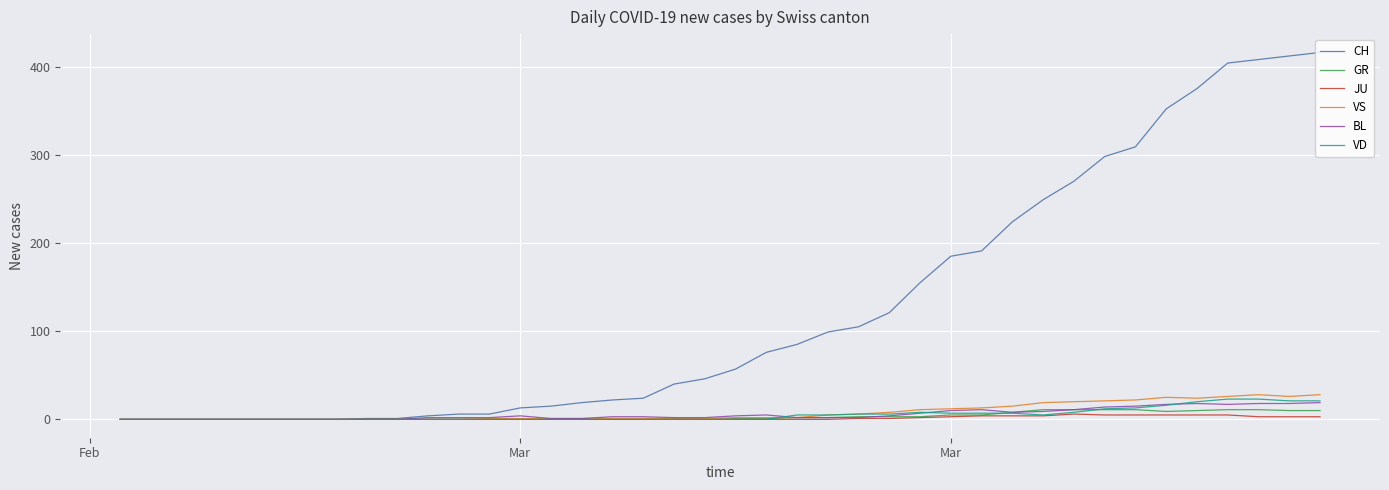

Which series has the widest spread of values?

CH